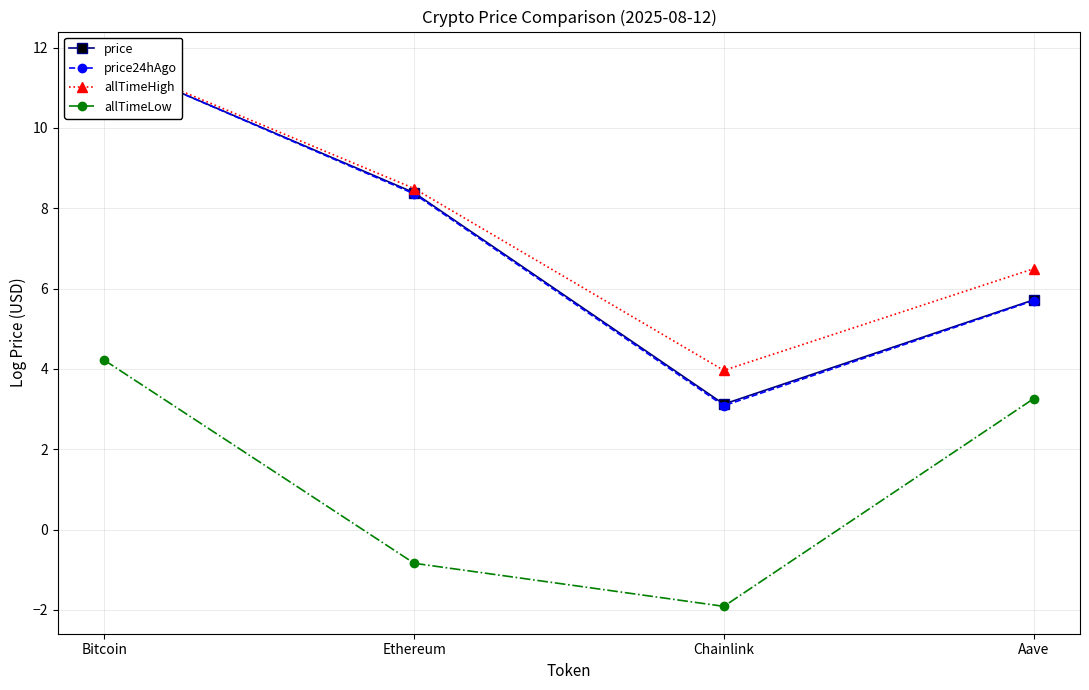

At which label does allTimeLow reach its minimum?

Chainlink